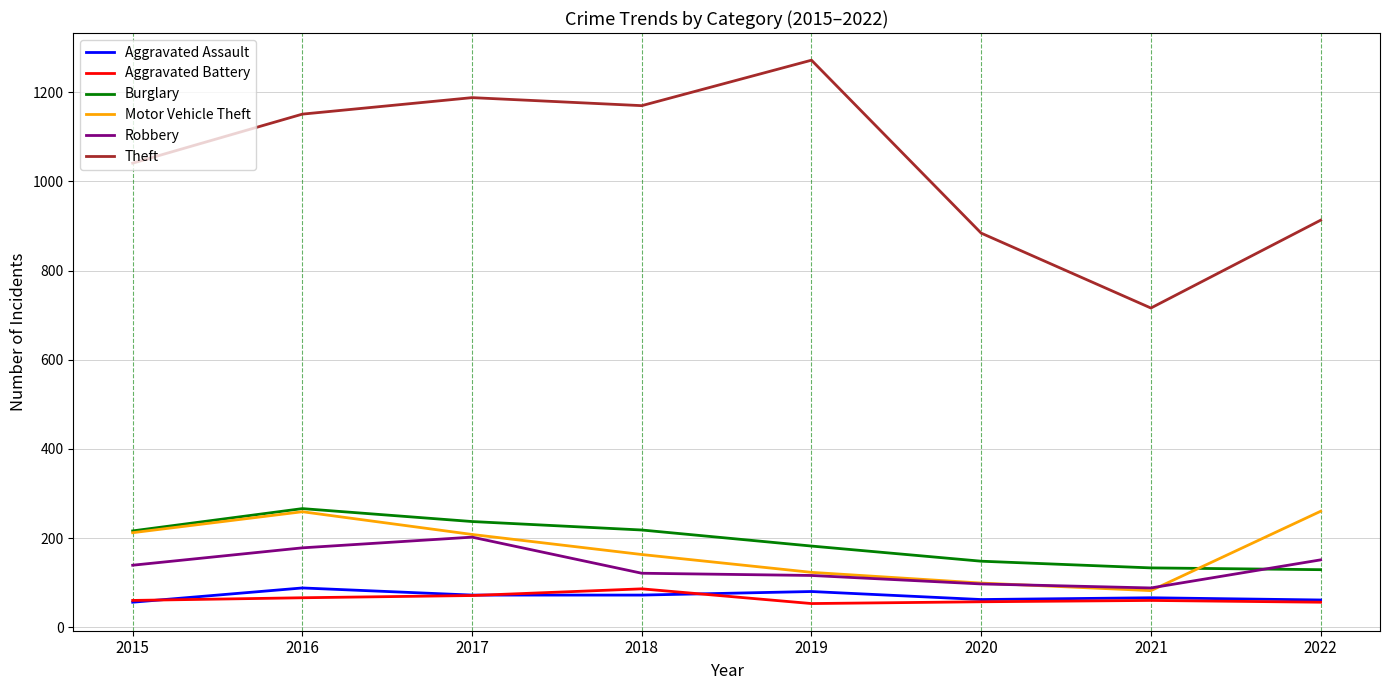

Is the value of Motor Vehicle Theft at 2022 greater than the value of Aggravated Assault at 2019?

Yes